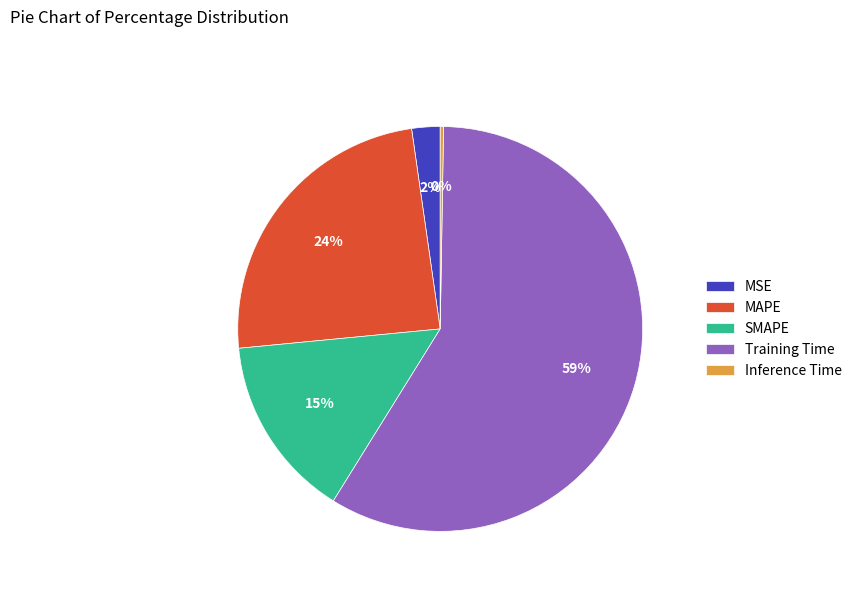

To the nearest percent, what is the combined percentage of MAPE and Training Time?

83%